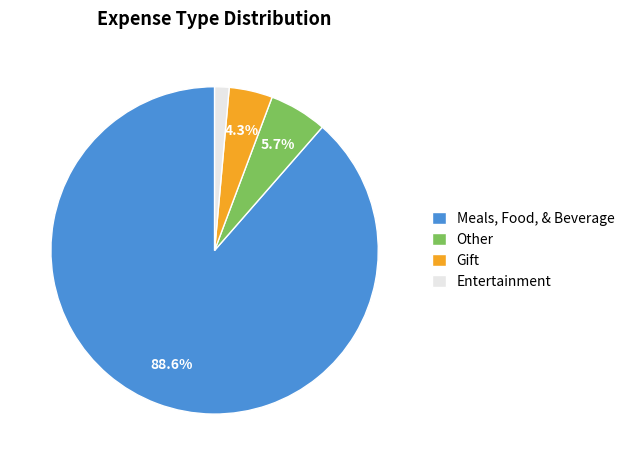

Which slice is the smallest?

Entertainment